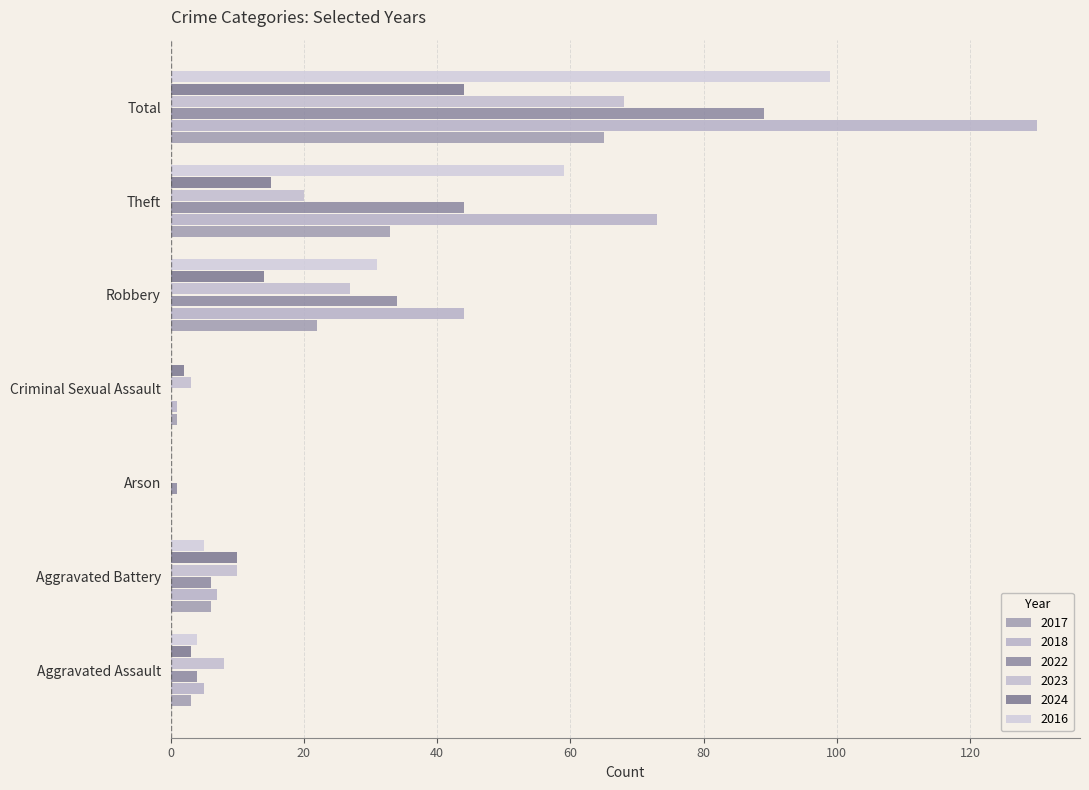

List the labels in order of 2022 value, smallest first.

Criminal Sexual Assault, Arson, Aggravated Assault, Aggravated Battery, Robbery, Theft, Total